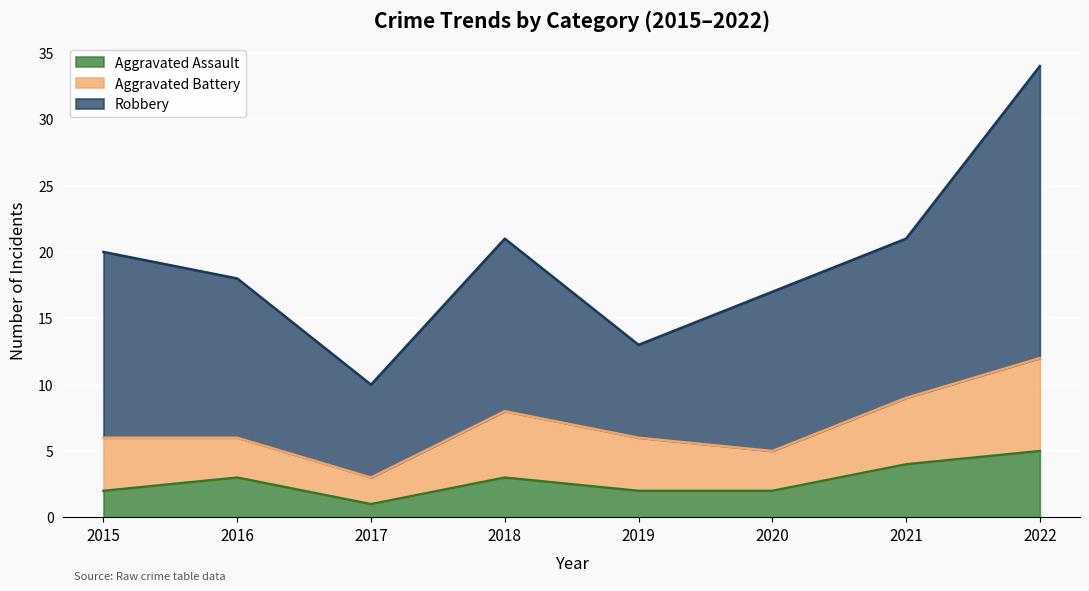

What is the greatest value displayed?

22